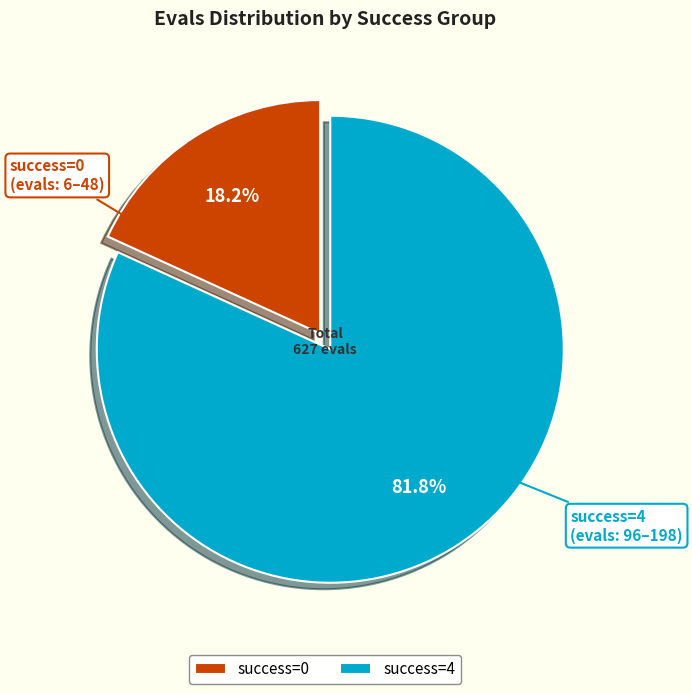

What is the largest slice in the pie chart?

success=4